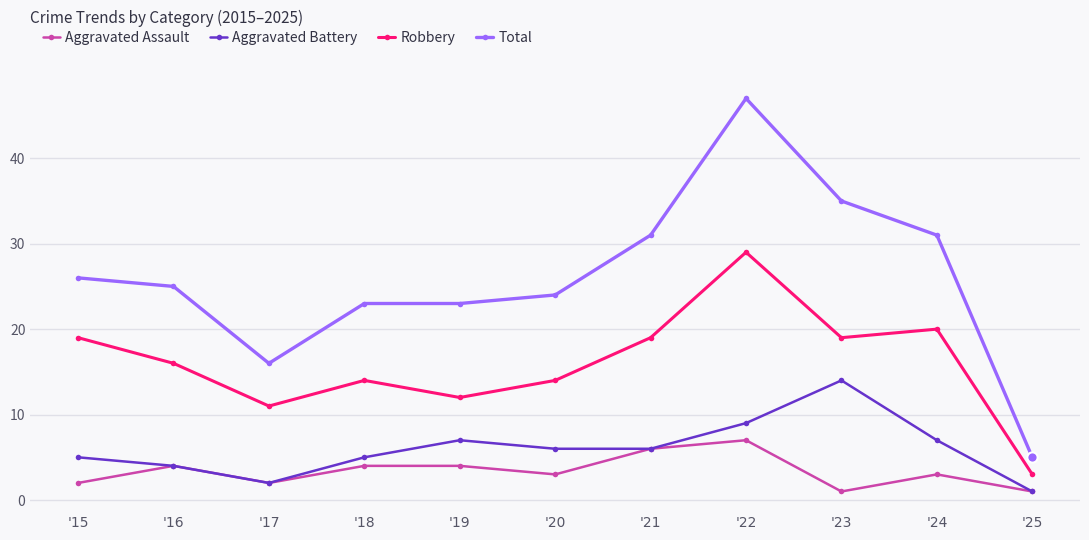

Which series has the widest spread of values?

Total